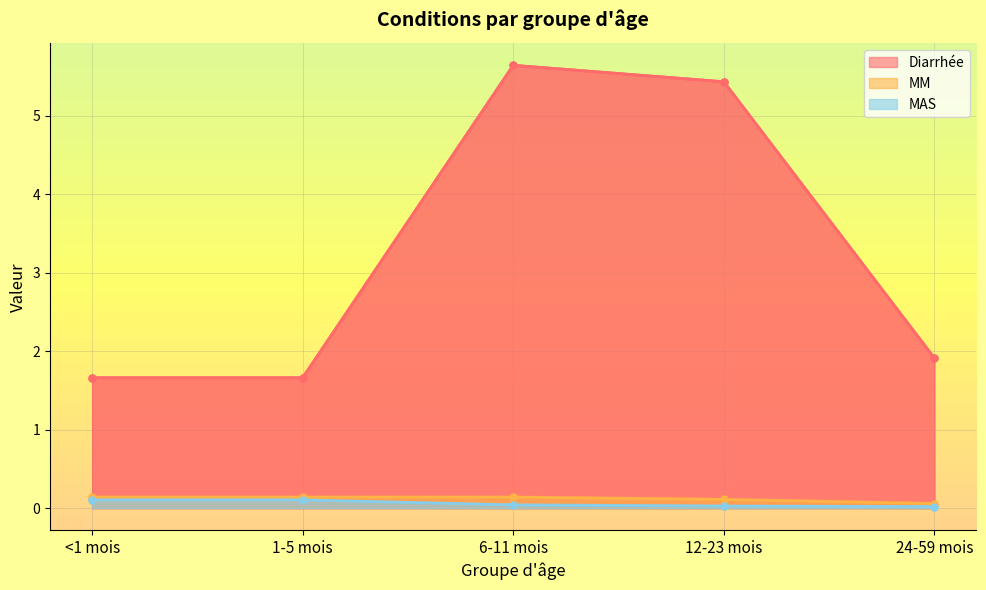

True or false: MAS has a value of 0.0 at 24-59 mois.

False